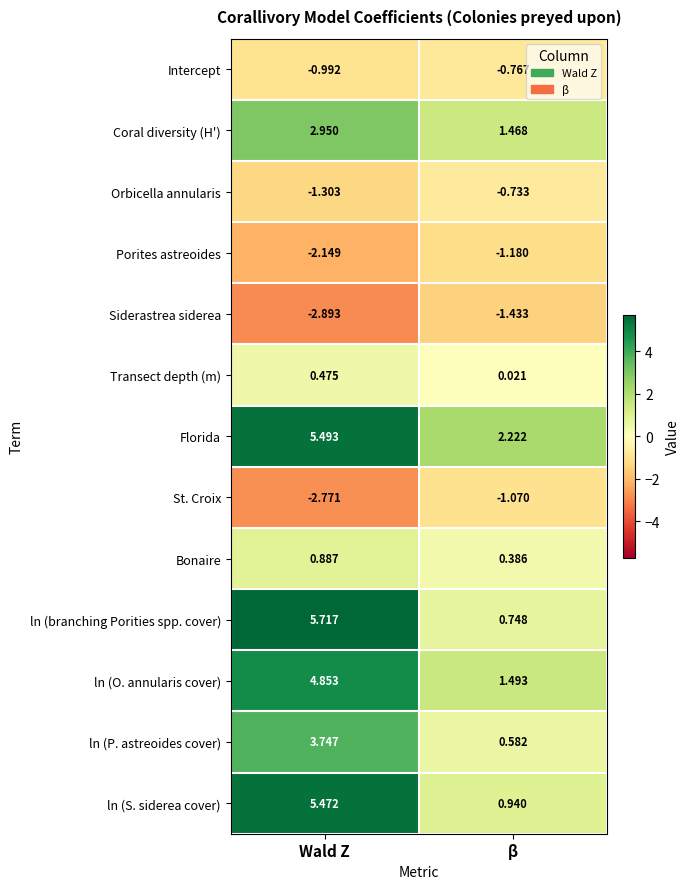

What is the total value across all series at Wald Z?

19.5